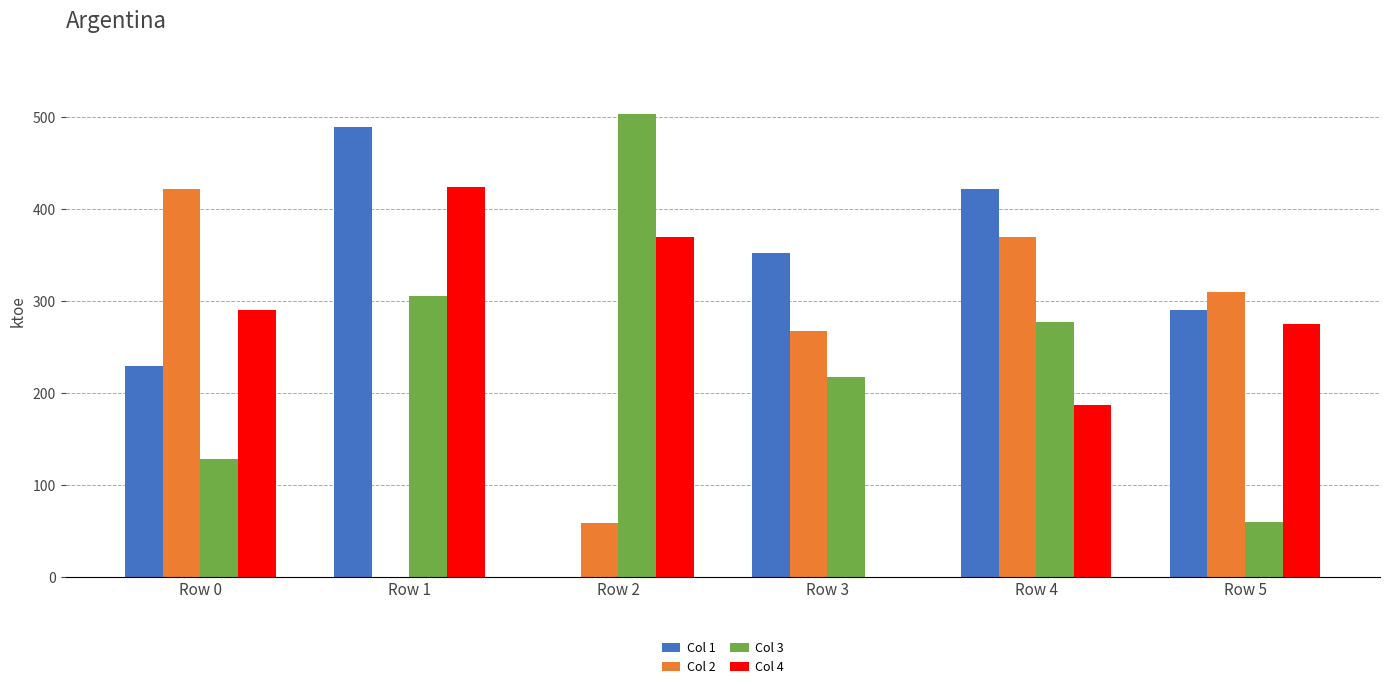

What is the sum of all Col 1 values?

1783.7